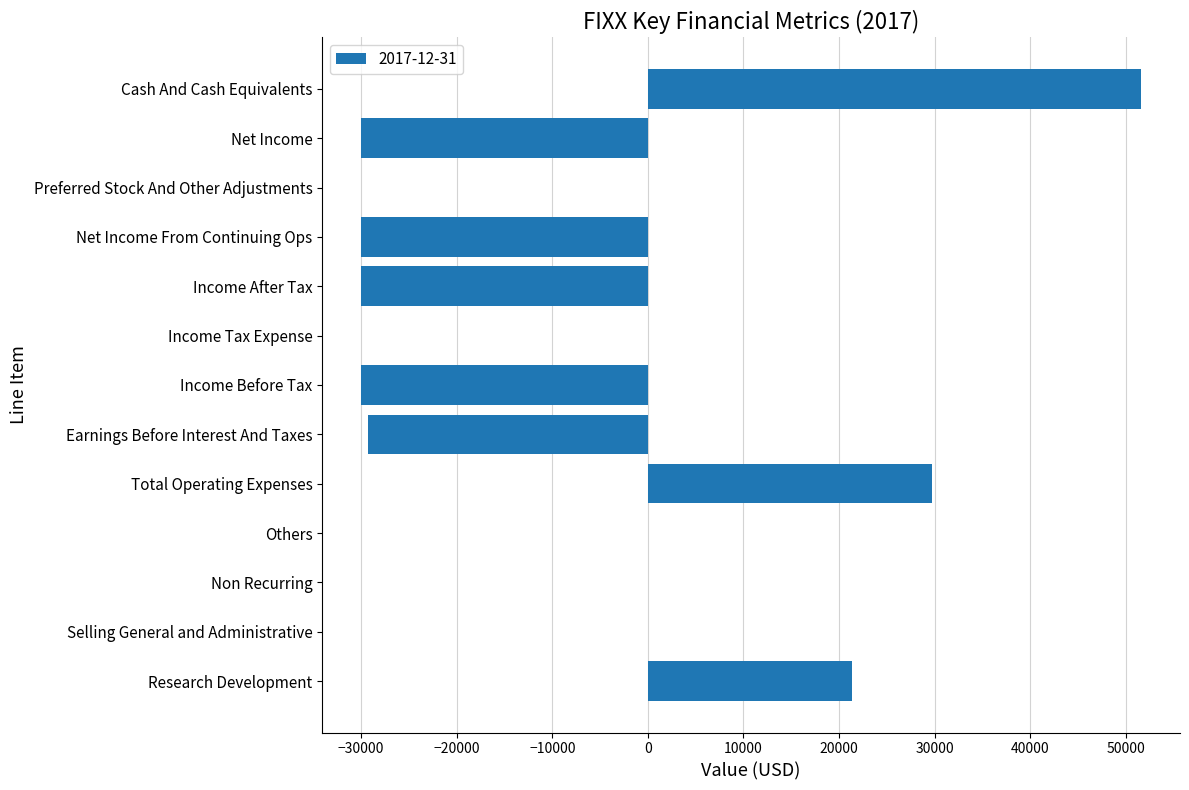

Which has a higher value, Non Recurring or Income Before Tax?

Non Recurring